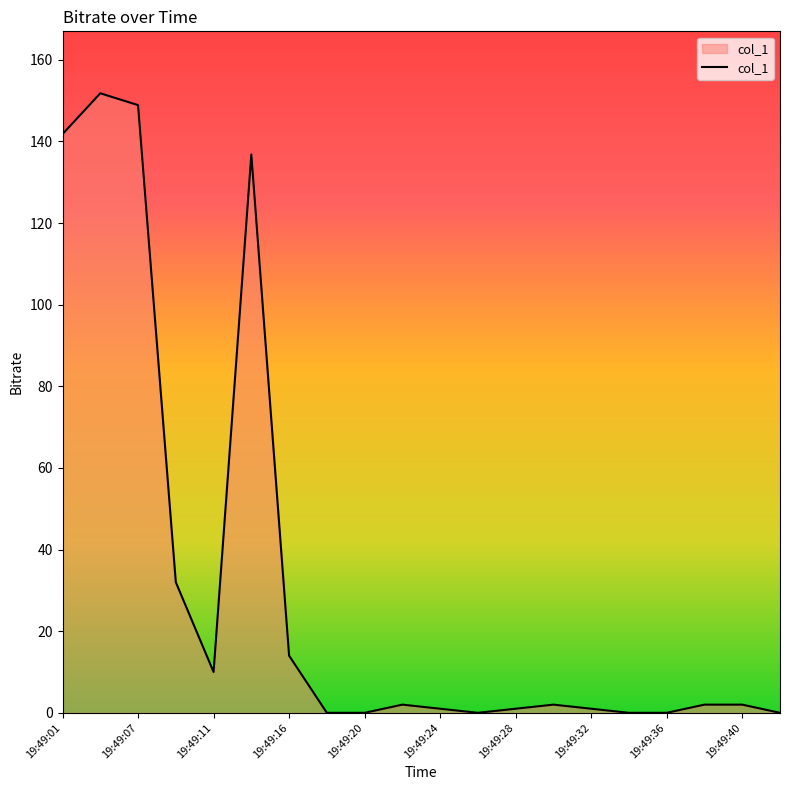

Does the chart display data point markers on the line(s)?

No